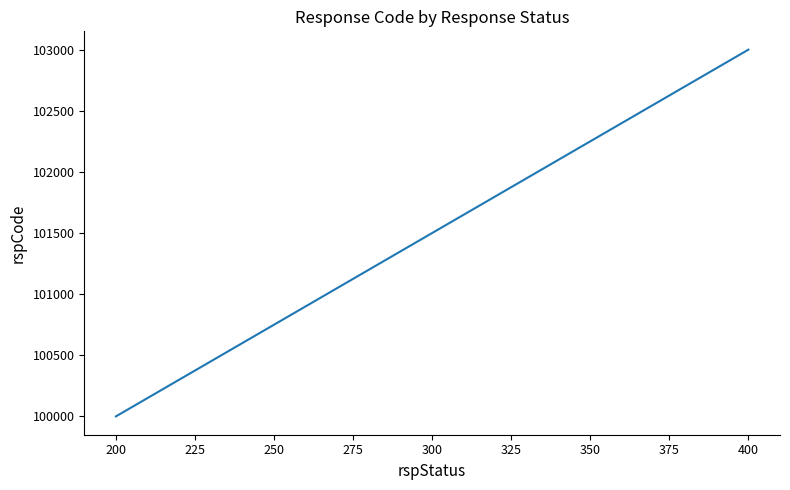

What is the difference between the maximum and minimum values?

3000